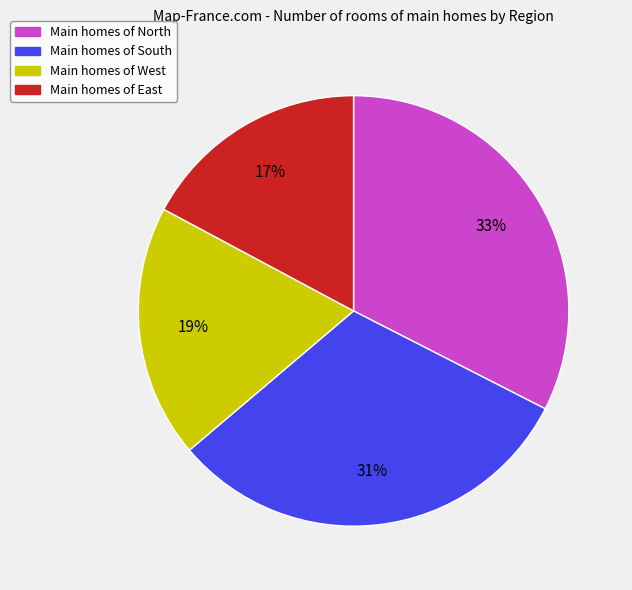

To the nearest percent, what is the average slice percentage?

25%